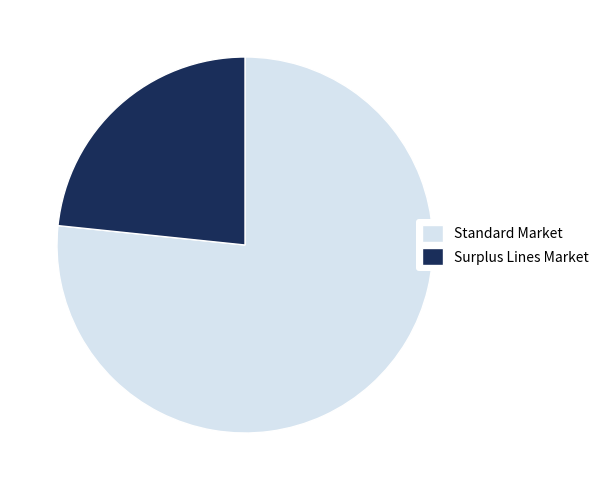

Which slice is the largest?

Standard Market